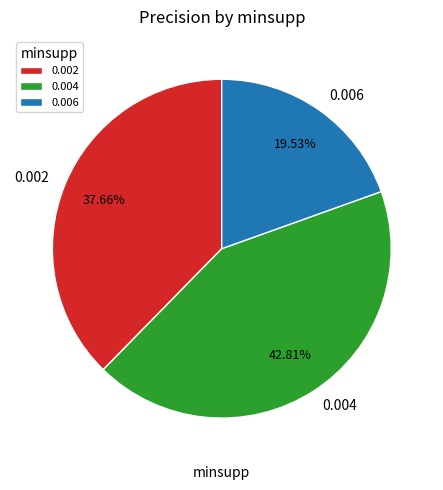

Does 0.006 represent more than half of the total?

No